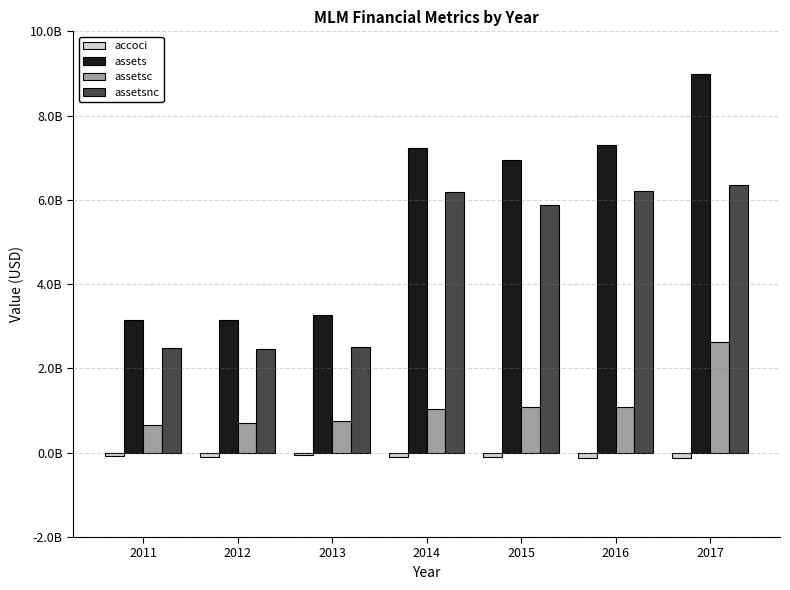

Reading right to left, list all the values displayed in this chart.

accoci: -129104000	-130687000	-105622000	-106159000	-44114000	-106169000	-83890000
assets: 8992511000	7300905000	6957611000	7219754000	3259826000	3160926000	3147822000
assetsc: 2631160000	1086385000	1081635000	1044178000	755366000	700401000	657850000
assetsnc: 6361351000	6214520000	5875976000	6175576000	2504460000	2460525000	2489972000